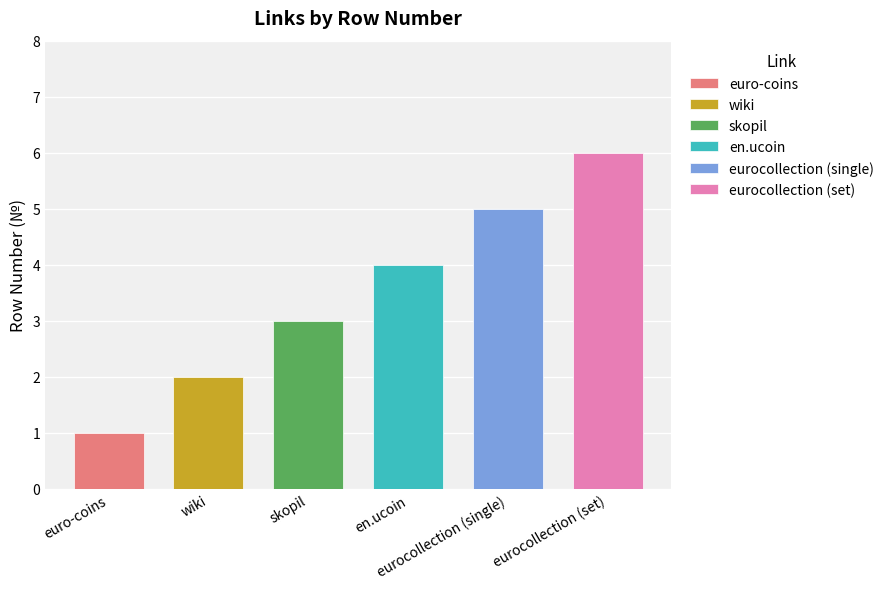

How many categories are shown in the chart?

6